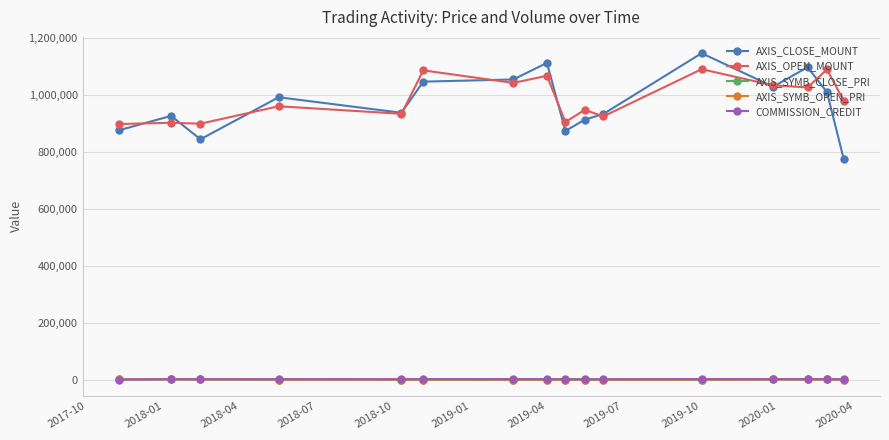

How many data points in AXIS_SYMB_CLOSE_PRI are less than 2341?

8